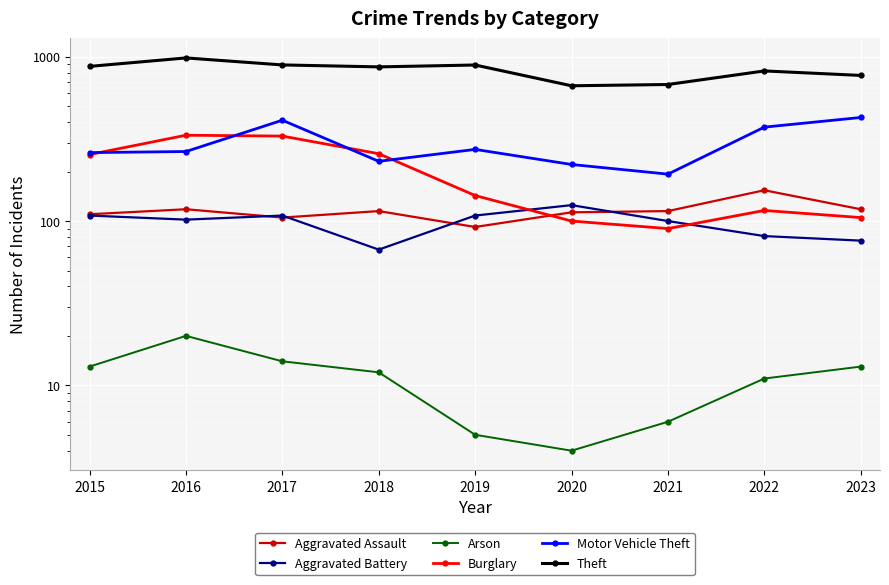

True or false: Arson has a value of 1 at 2021.

False